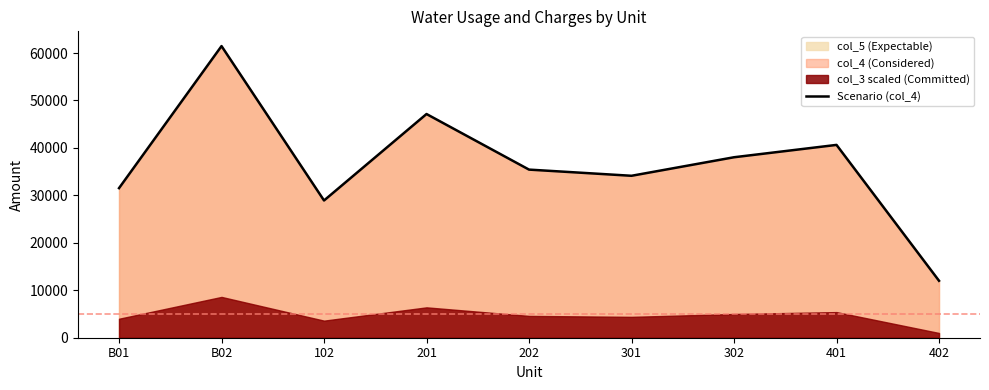

What is the label of the 8th point from the left?

401